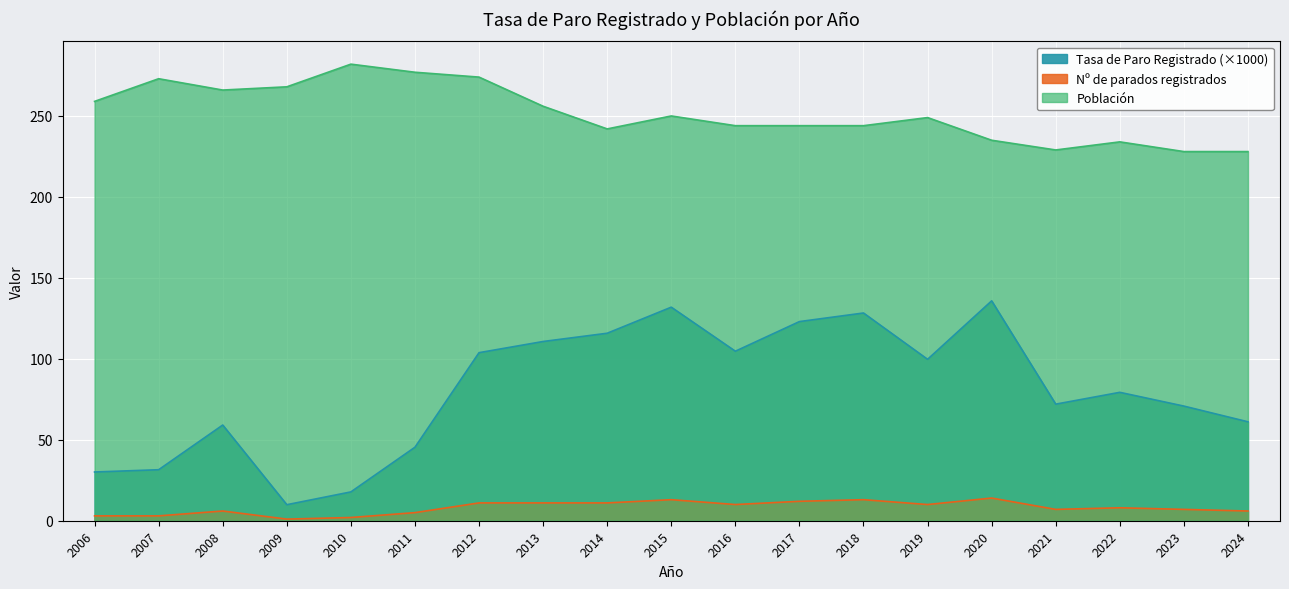

Reading left to right, what are all the values shown in this chart?

Tasa de Paro Registrado: 2006=30.1	2007=31.5	2008=59.1	2009=9.9	2010=17.8	2011=45.4	2012=103.8	2013=110.7	2014=115.8	2015=131.9	2016=104.7	2017=123.0	2018=128.3	2019=99.7	2020=135.8	2021=72.0	2022=79.3	2023=70.8	2024=61.1
Nº de parados registrados: 2006=3.0	2007=3.0	2008=6.0	2009=1.0	2010=2.0	2011=5.0	2012=11.0	2013=11.0	2014=11.0	2015=13.0	2016=10.0	2017=12.0	2018=13.0	2019=10.0	2020=14.0	2021=7.0	2022=8.0	2023=7.0	2024=6.0
Población: 2006=259.0	2007=273.0	2008=266.0	2009=268.0	2010=282.0	2011=277.0	2012=274.0	2013=256.0	2014=242.0	2015=250.0	2016=244.0	2017=244.0	2018=244.0	2019=249.0	2020=235.0	2021=229.0	2022=234.0	2023=228.0	2024=228.0